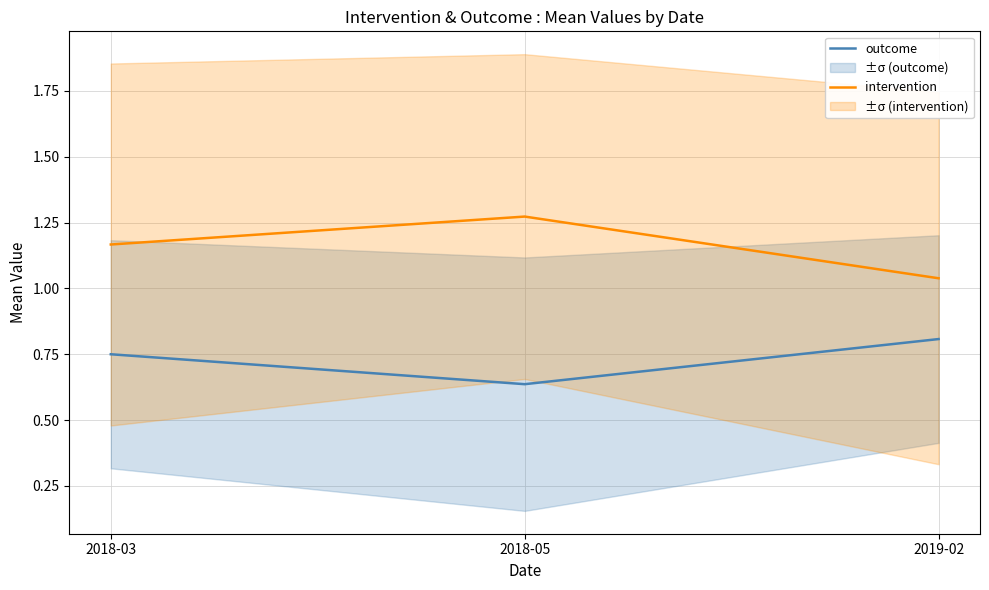

What is the total value across all series at 2018-05?

1.9